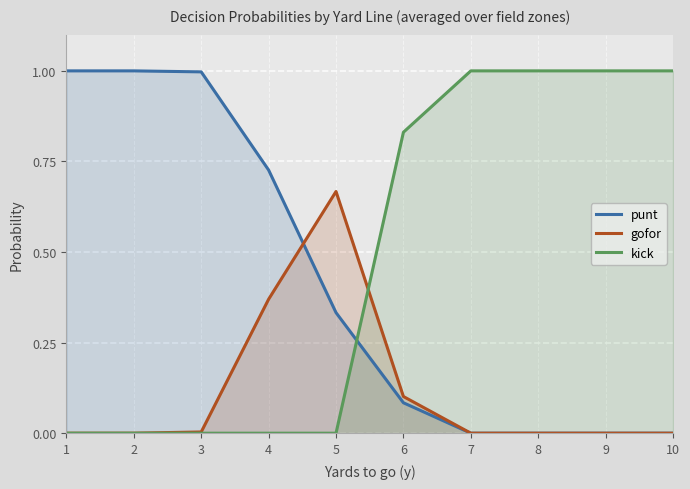

Which label corresponds to the smallest value in the chart?

7